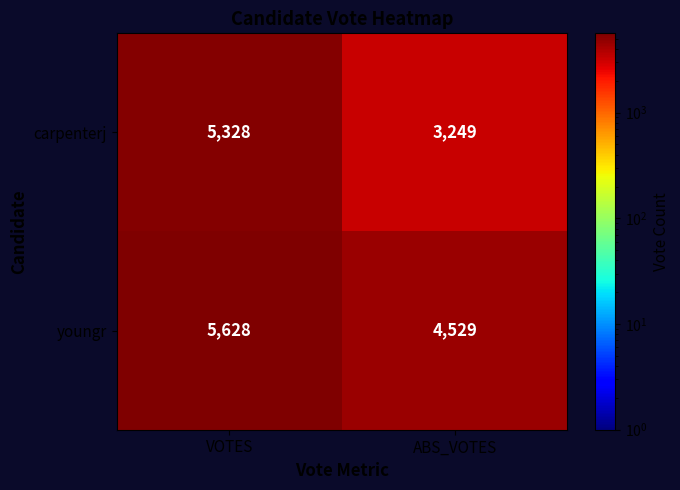

List the series in order of their peak value, lowest first.

carpenterj, youngr